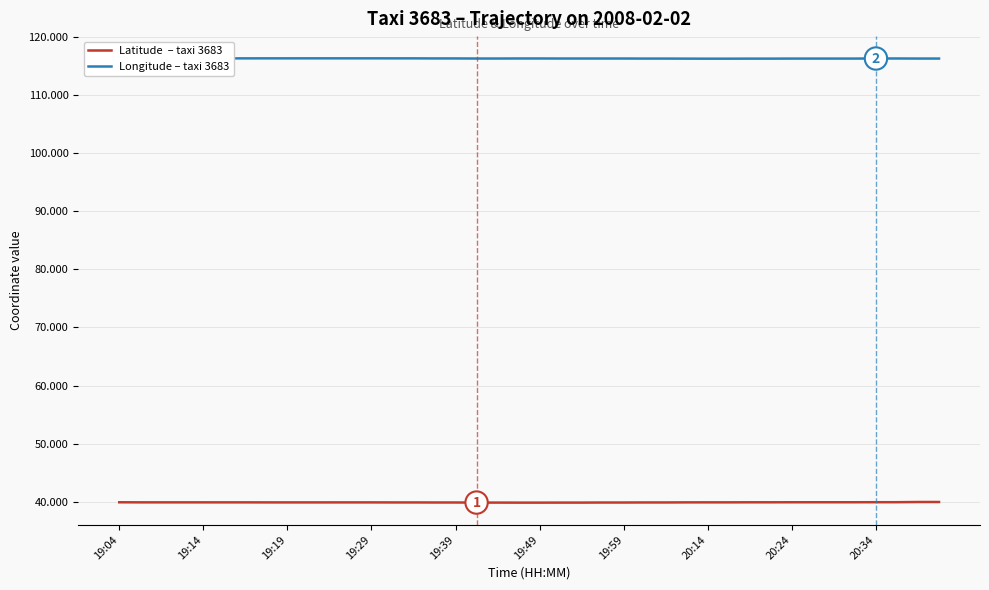

What is the maximum value shown in the chart?

116.3